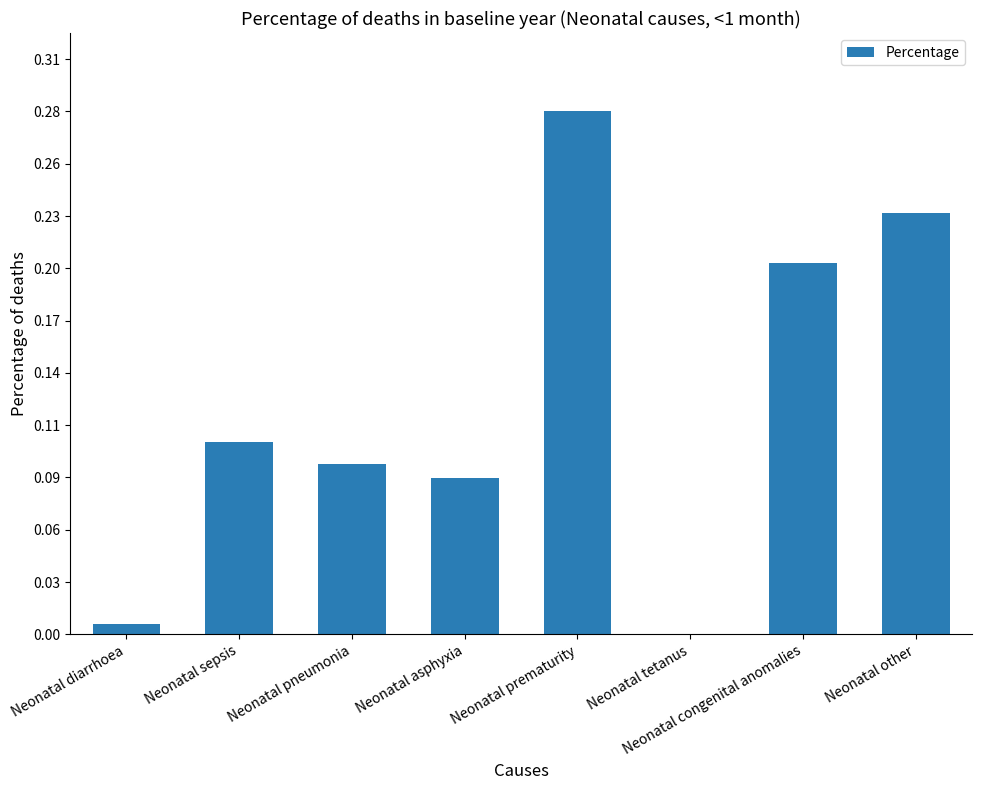

The chart shows a value of 0.0 at Neonatal pneumonia. True or false?

False